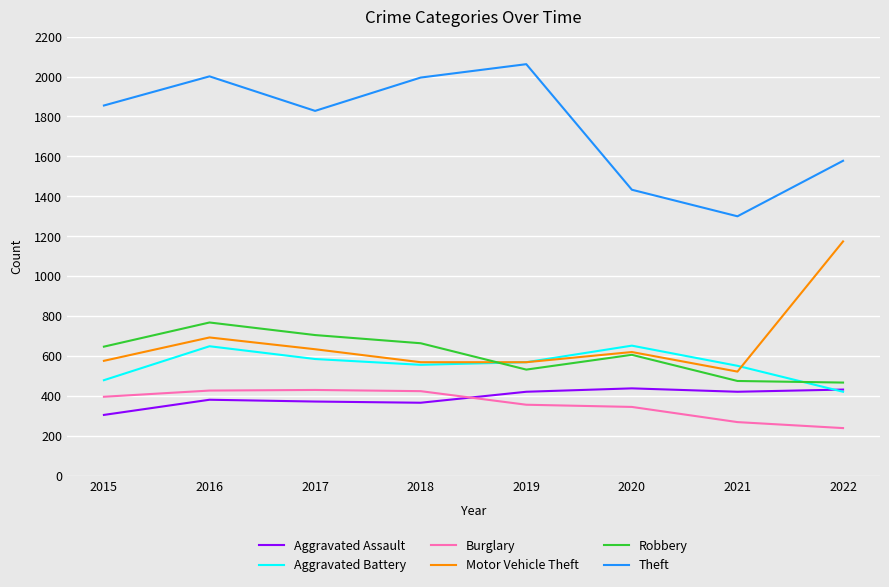

Is this an area chart (filled region under the line)?

No